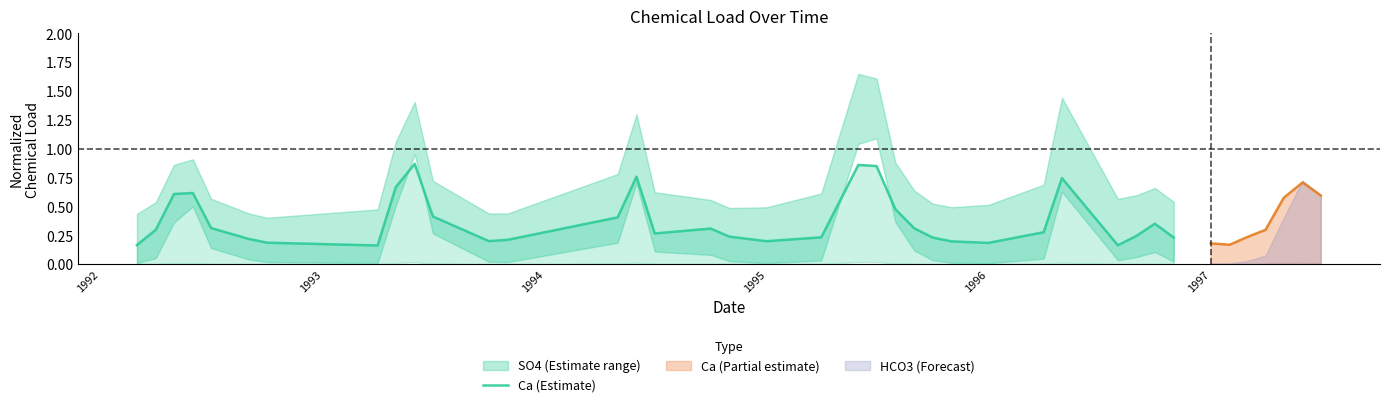

How many points are higher than both their immediate neighbors (excluding endpoints)?

7